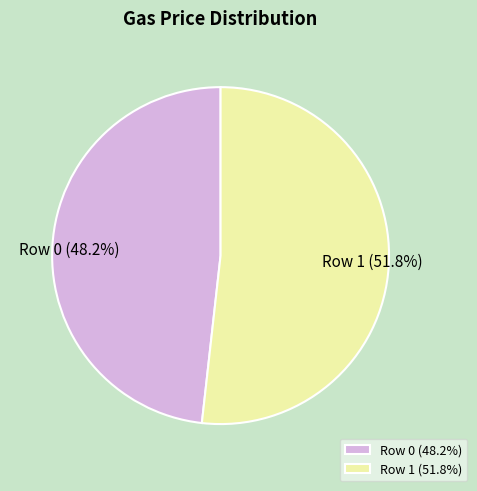

To the nearest percent, what is the difference between the largest and smallest slice percentages?

4%